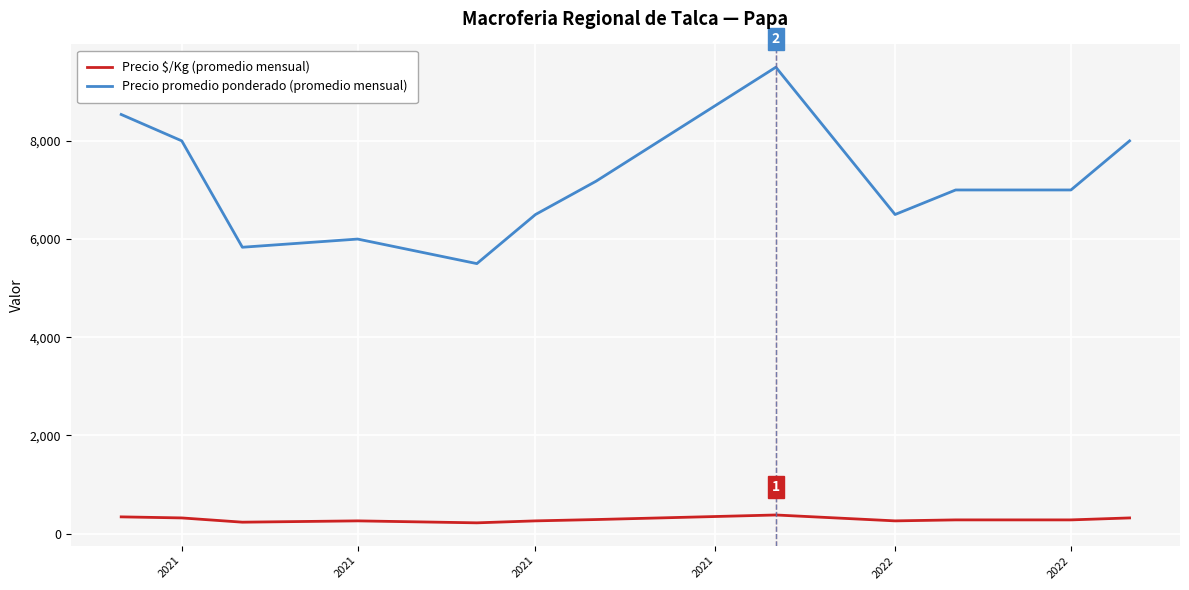

Which series has the widest spread of values?

Precio promedio ponderado (promedio mensual)